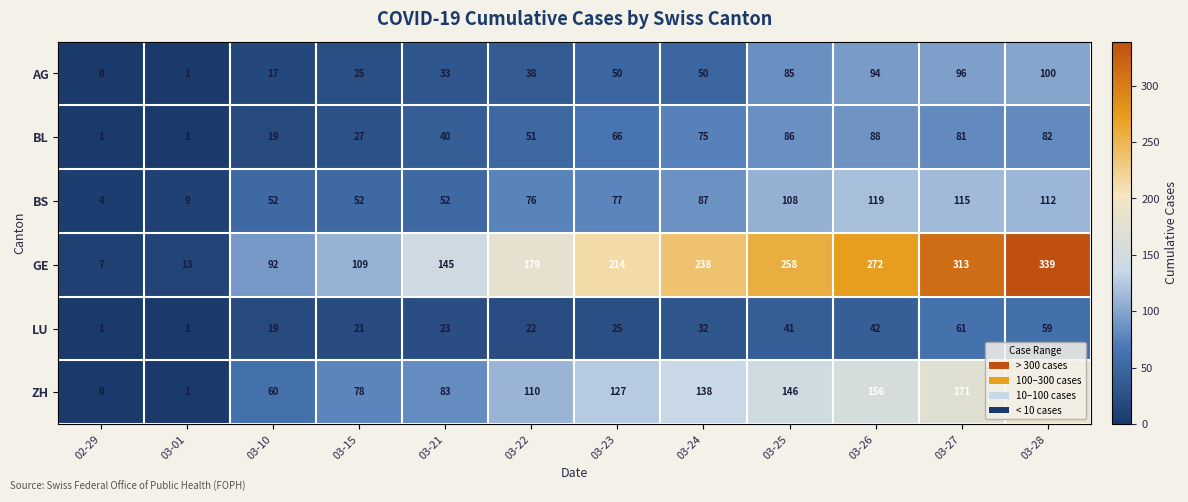

Between 03-01 and 03-23, which series saw the biggest shift?

GE